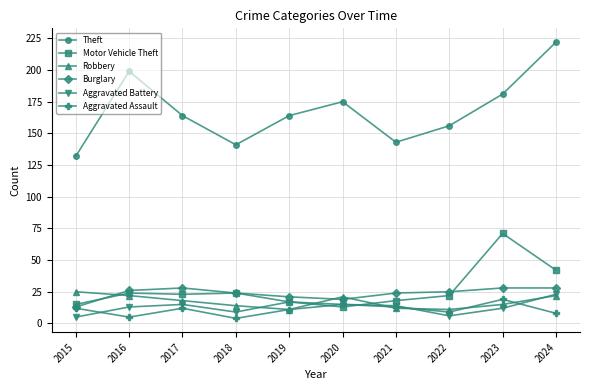

The Theft series shows 47 at 2021. True or false?

False